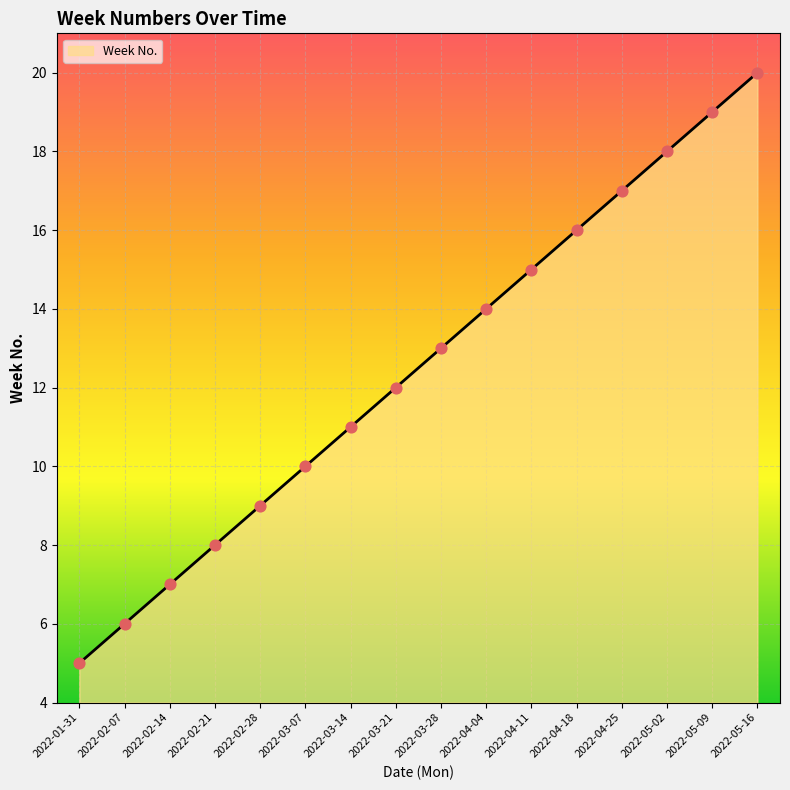

Between 2022-02-07 and 2022-04-04, which is larger?

2022-04-04